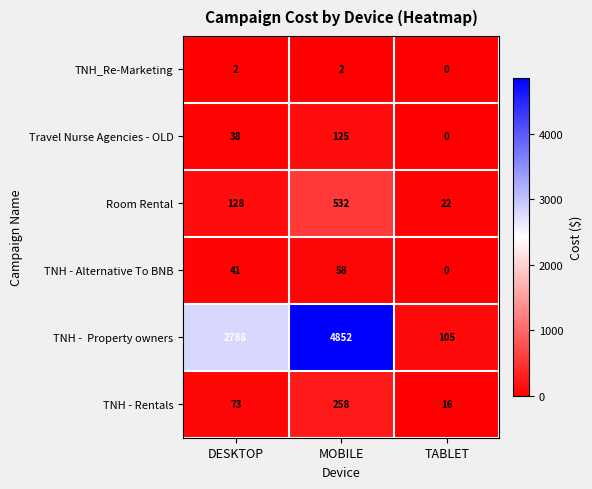

What is the difference between the TNH - Rentals values at DESKTOP and MOBILE?

185